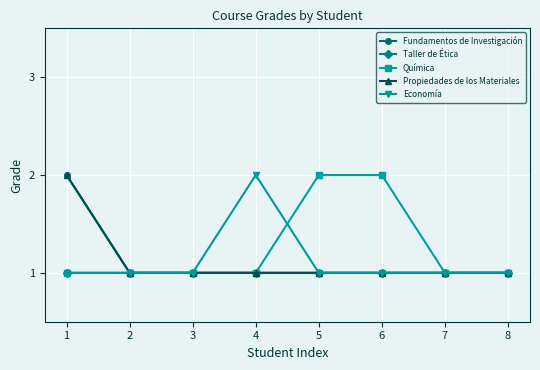

True or false: Propiedades de los Materiales and Taller de Ética cross at least once.

False